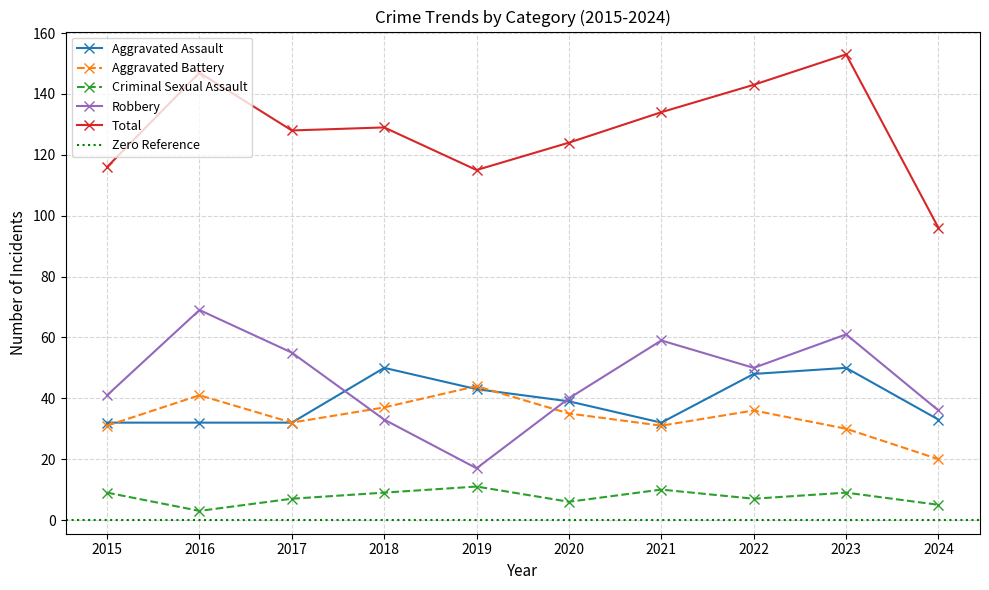

True or false: Aggravated Assault and Total intersect in this chart.

False